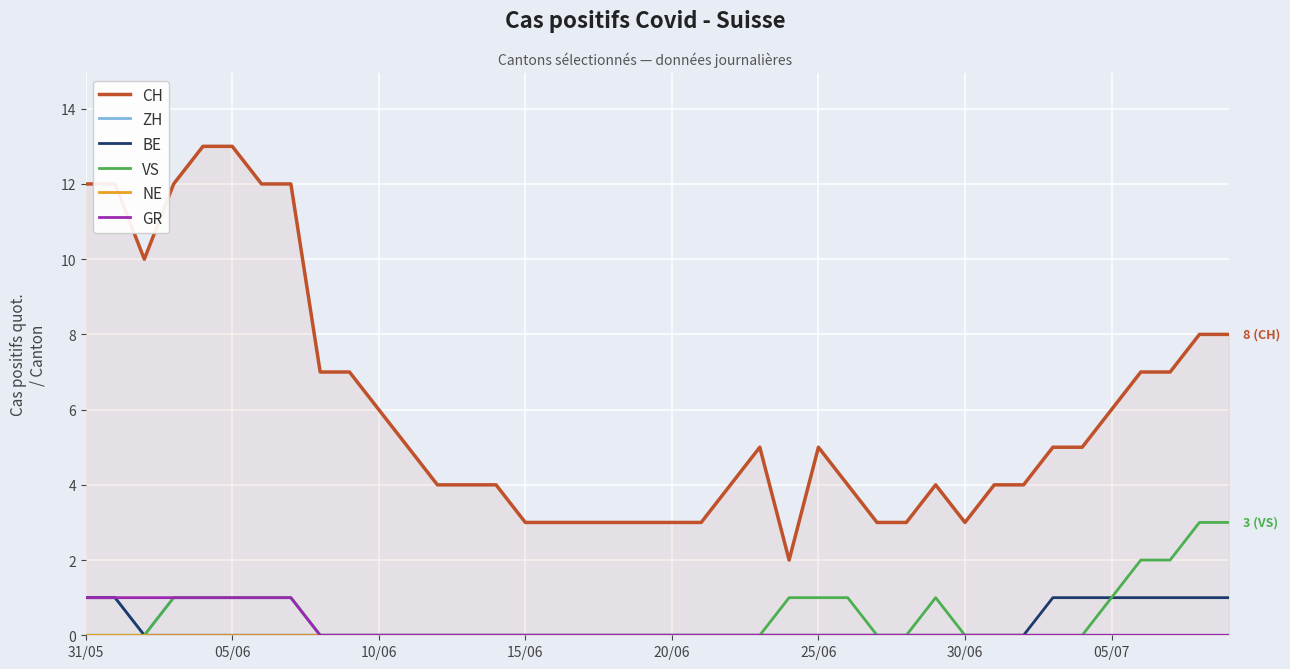

The ZH series shows 1 at 05/06. True or false?

True